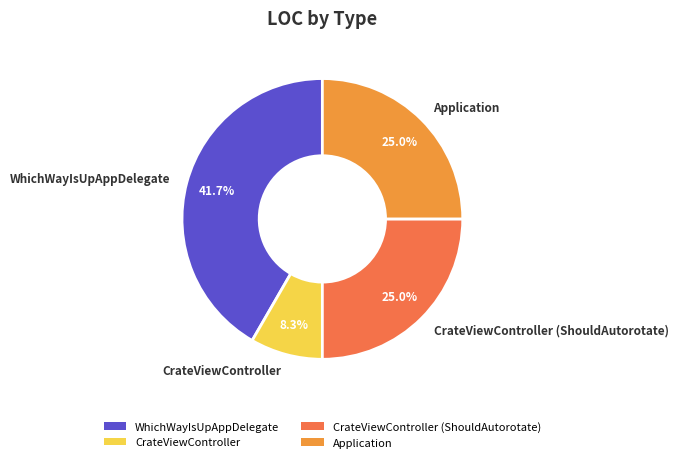

Does any single category account for the majority?

No